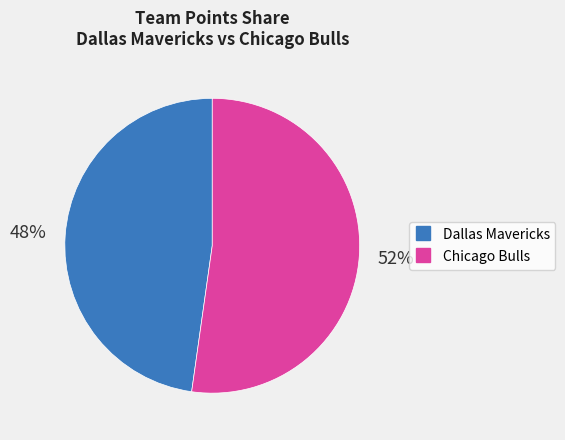

What is the smallest slice in the pie chart?

Dallas Mavericks